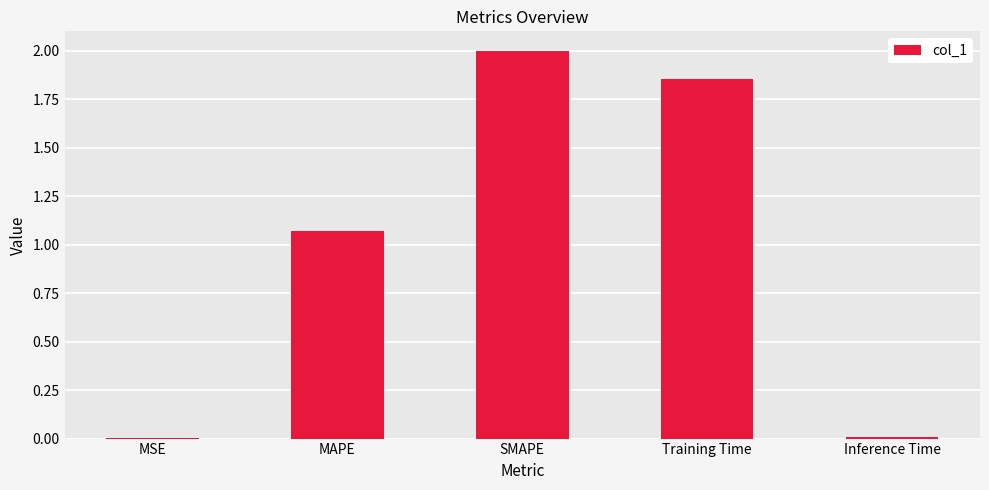

What is the ratio of the value at Training Time to the value at MAPE?

1.7